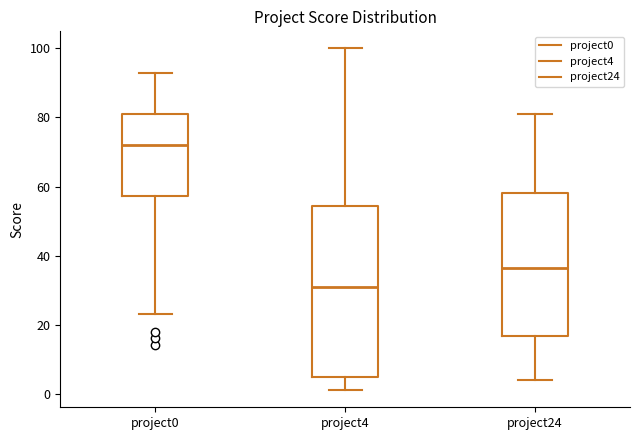

Comparing the boxes themselves (not the whiskers), which one is the tallest?

project4